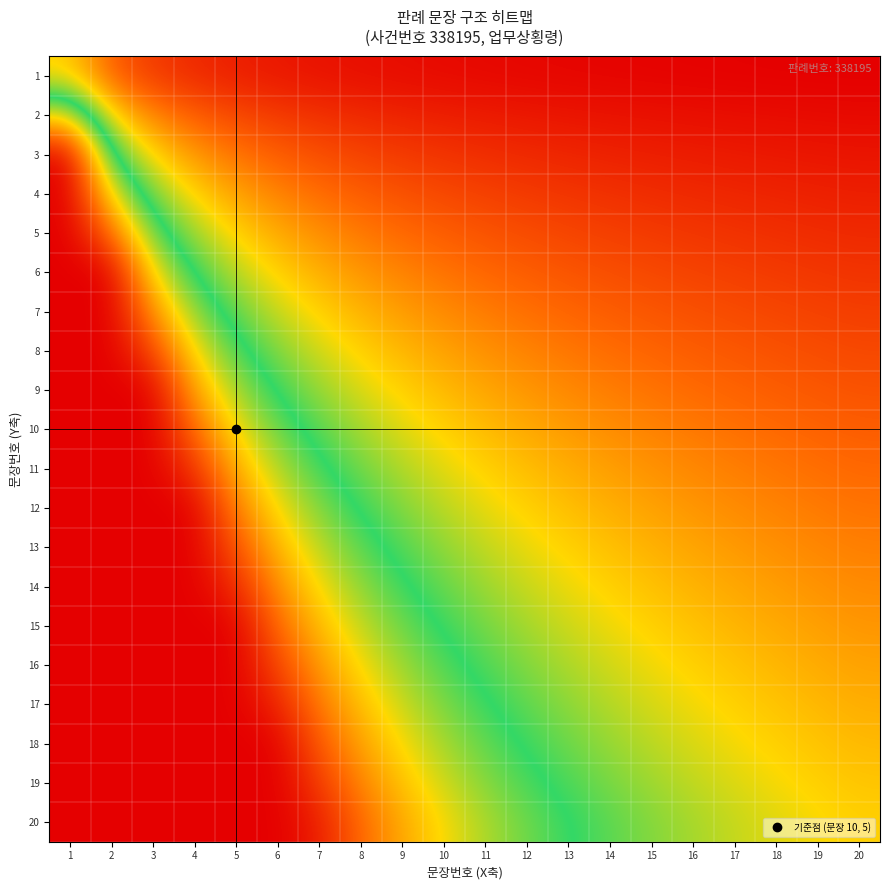

Which series changed the most between 7 and 19?

20